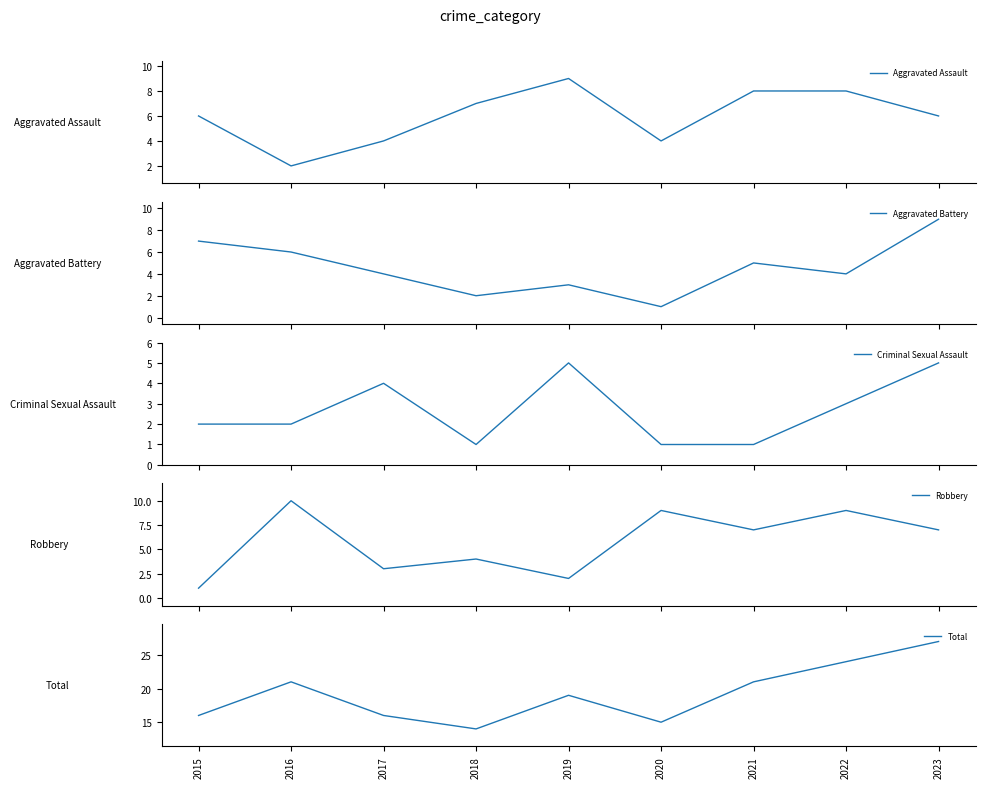

Which category has the lowest value in the Criminal Sexual Assault series?

2018